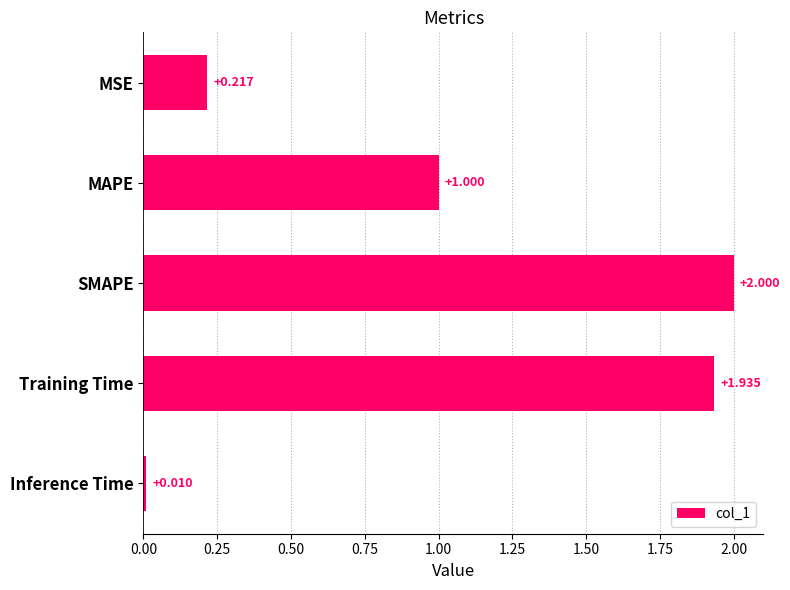

What is the label of the 5th bar from the top?

Inference Time